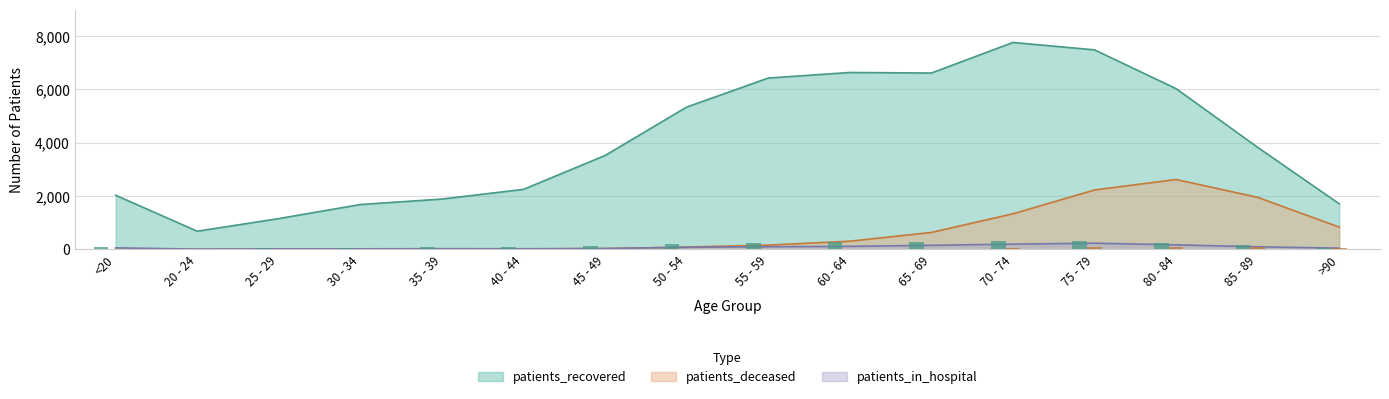

Rank the series by their maximum value, from lowest to highest.

patients_in_hospital, patients_deceased, patients_recovered